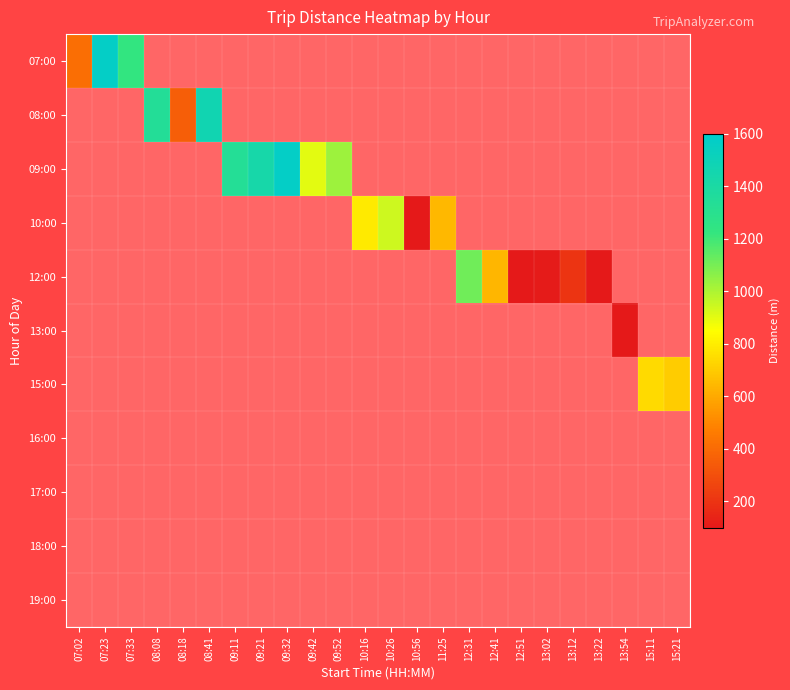

What is the greatest value displayed?

1568.0